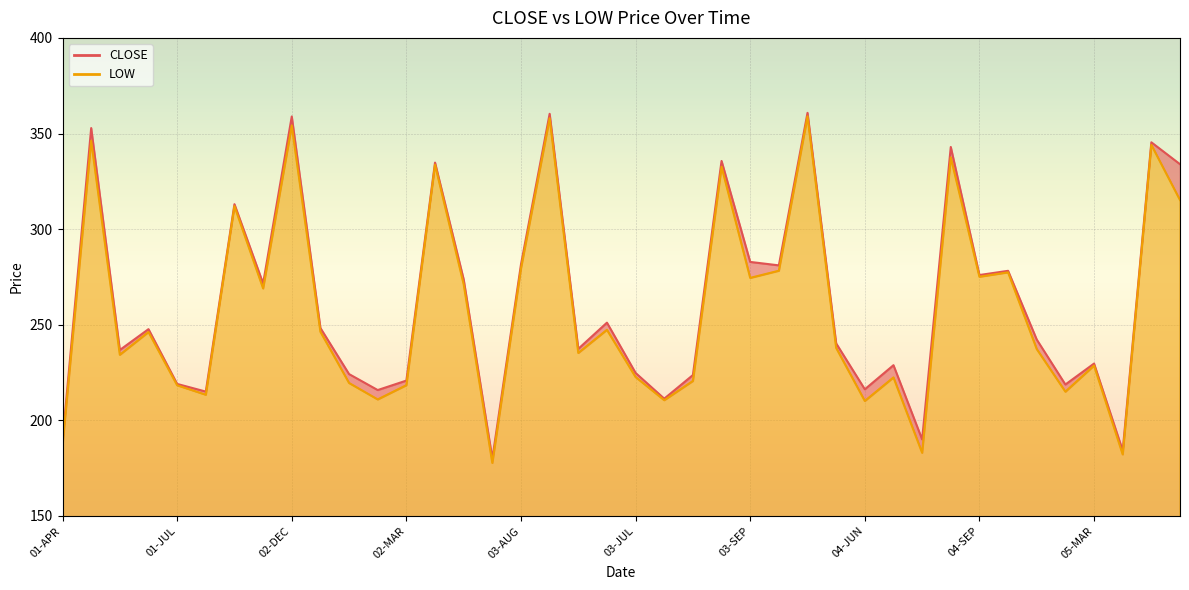

Reading right to left, transcribe all the data shown in this chart.

CLOSE: 05-OCT=333.9	05-NOV=345.4	05-MAY=184.2	05-MAR=229.7	05-JUN=218.8	05-FEB=242.2	05-AUG=278.2	04-SEP=276.0	04-NOV=342.9	04-MAY=190.1	04-MAR=228.8	04-JUN=216.2	04-FEB=240.2	04-DEC=360.8	04-AUG=281.1	03-SEP=282.9	03-NOV=335.6	03-MAR=223.7	03-JUN=211.3	03-JUL=224.8	03-JAN=251.1	03-FEB=237.4	03-DEC=360.3	03-AUG=281.6	03-APR=180.0	02-SEP=273.7	02-NOV=334.8	02-MAR=220.8	02-JUN=215.8	02-JUL=224.2	02-JAN=248.3	02-DEC=358.9	01-SEP=271.6	01-OCT=313.1	01-JUN=215.1	01-JUL=219.1	01-JAN=247.7	01-FEB=236.8	01-DEC=352.9	01-APR=189.5
LOW: 05-OCT=315.2	05-NOV=344.1	05-MAY=182.2	05-MAR=228.7	05-JUN=215.0	05-FEB=237.3	05-AUG=277.4	04-SEP=275.1	04-NOV=337.5	04-MAY=183.1	04-MAR=222.4	04-JUN=210.2	04-FEB=237.9	04-DEC=359.0	04-AUG=278.2	03-SEP=274.5	03-NOV=332.6	03-MAR=220.6	03-JUN=210.6	03-JUL=222.7	03-JAN=247.3	03-FEB=235.2	03-DEC=358.0	03-AUG=279.5	03-APR=177.8	02-SEP=271.2	02-NOV=333.7	02-MAR=218.4	02-JUN=210.9	02-JUL=219.6	02-JAN=246.3	02-DEC=354.2	01-SEP=269.0	01-OCT=312.1	01-JUN=213.4	01-JUL=218.3	01-JAN=246.2	01-FEB=234.3	01-DEC=346.2	01-APR=187.0